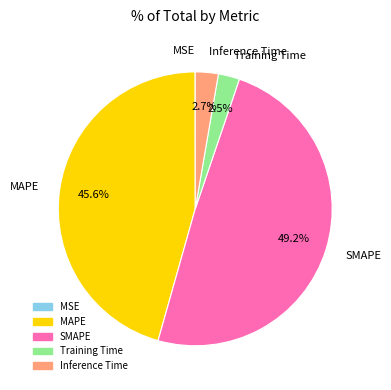

Which category has the biggest portion of the pie?

SMAPE